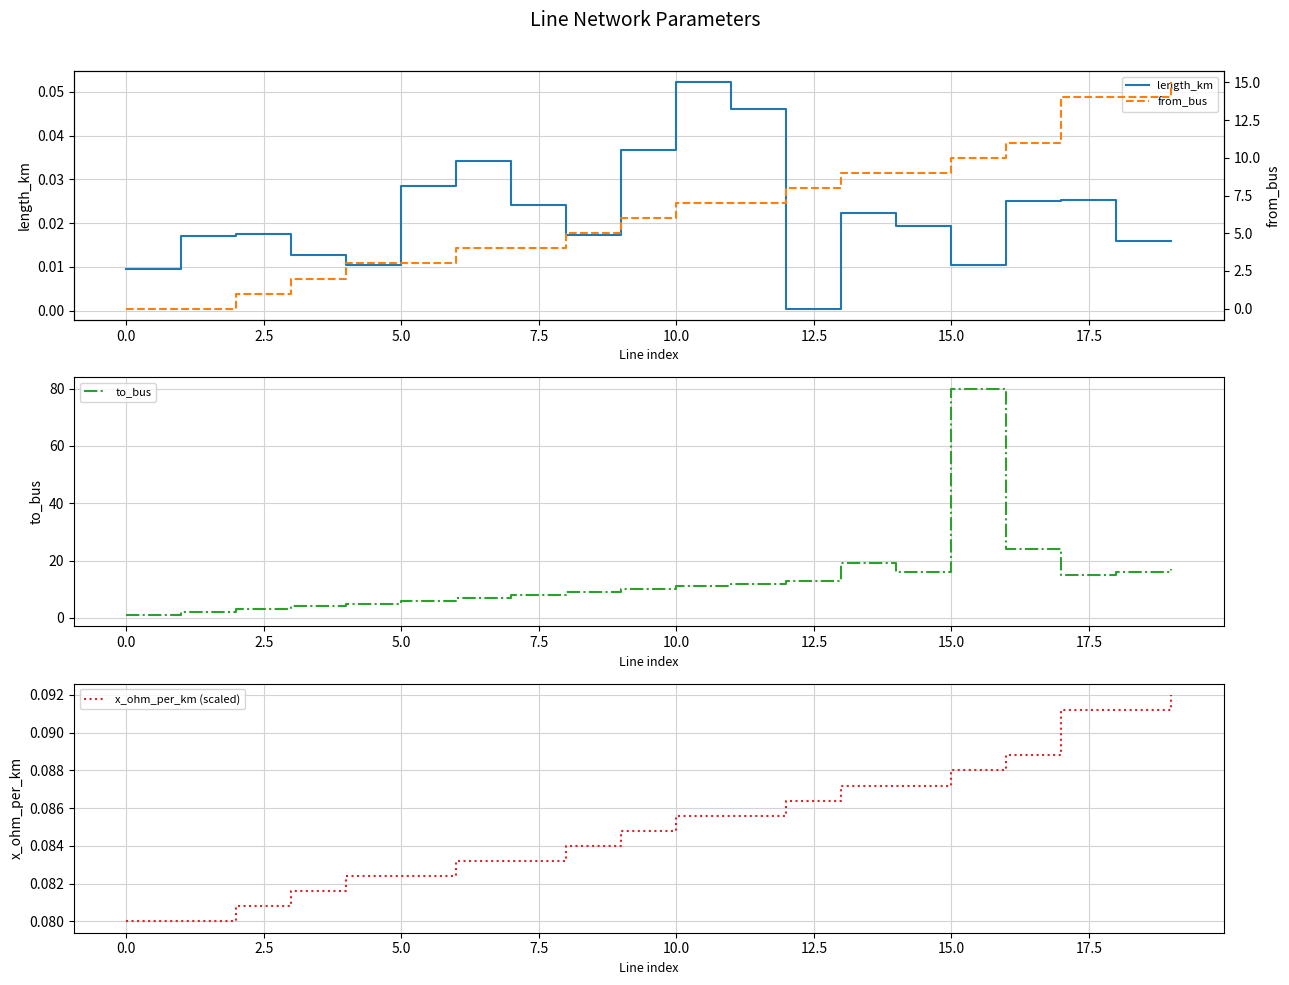

How many values in the to_bus series exceed 11?

9